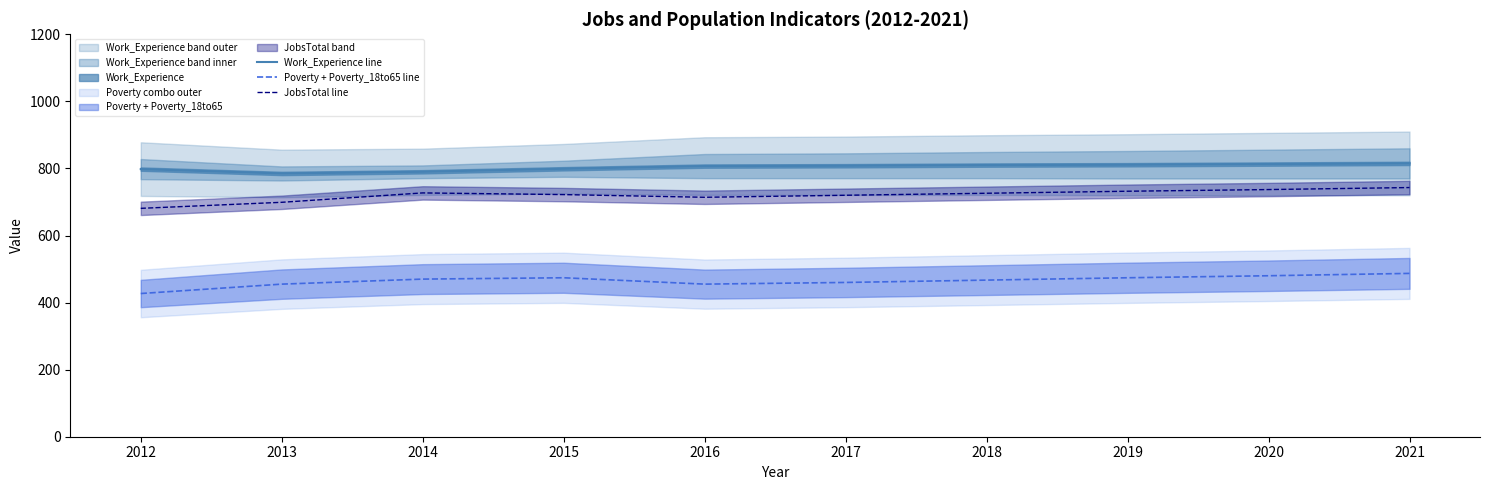

Does the chart have visible grid lines?

No